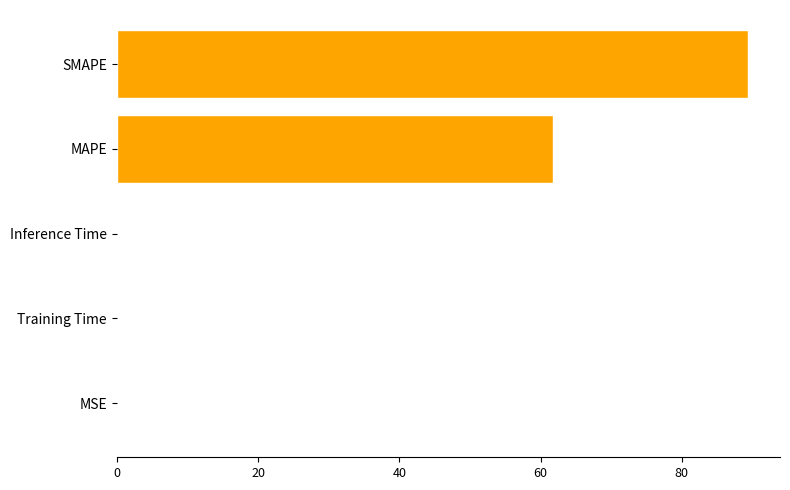

The value at MSE is 0.0. True or false?

True